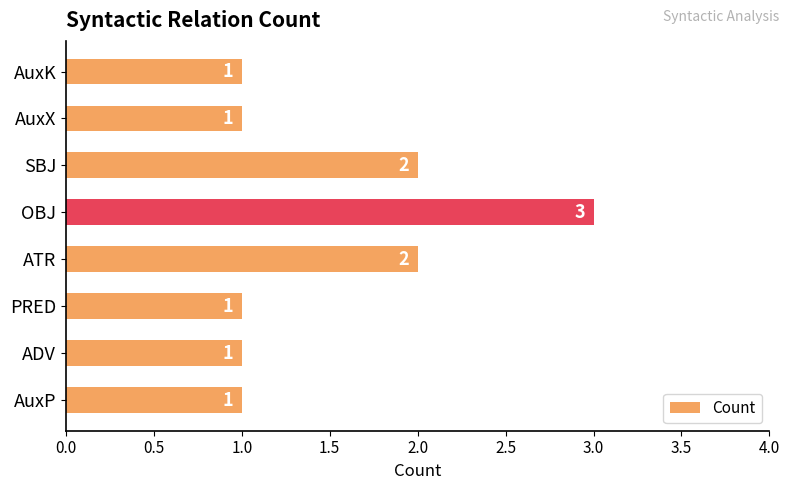

Count the number of categories in the chart.

8